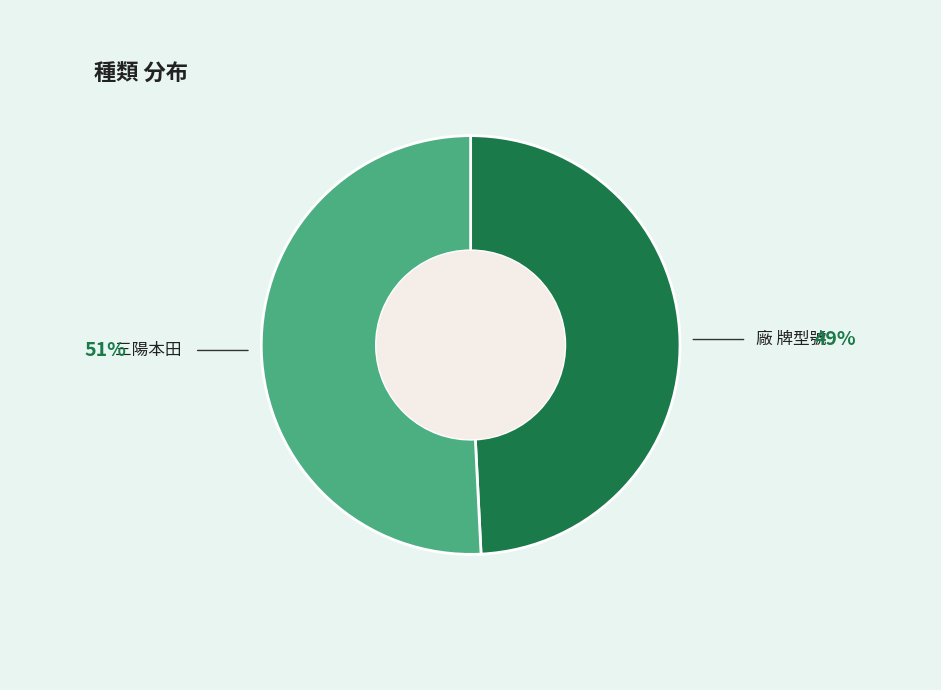

Does any single category account for the majority?

Yes